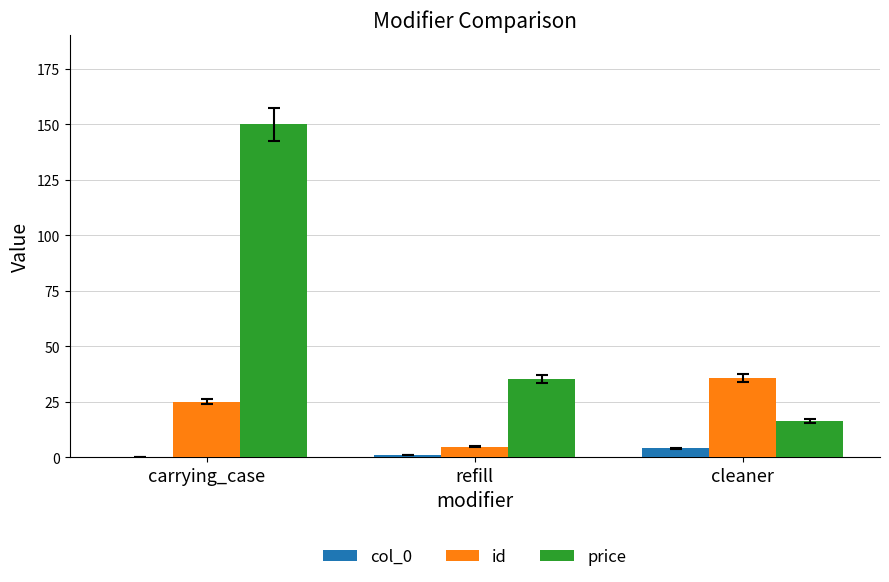

Is the value of price at carrying_case greater than the value of col_0 at carrying_case?

Yes